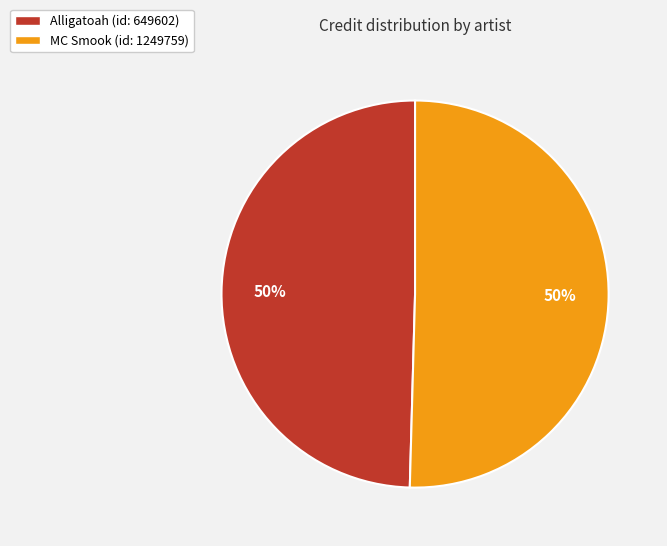

To the nearest percent, what is the average slice percentage?

50%